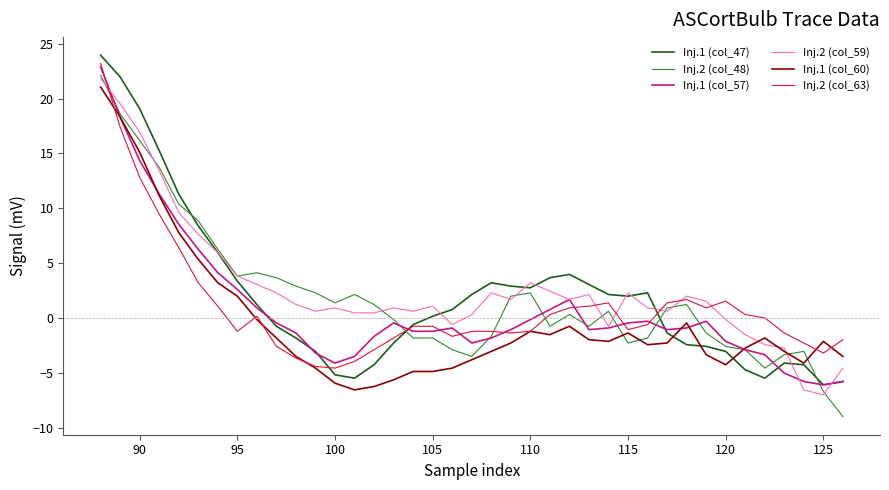

What is the greatest value displayed?

24.0